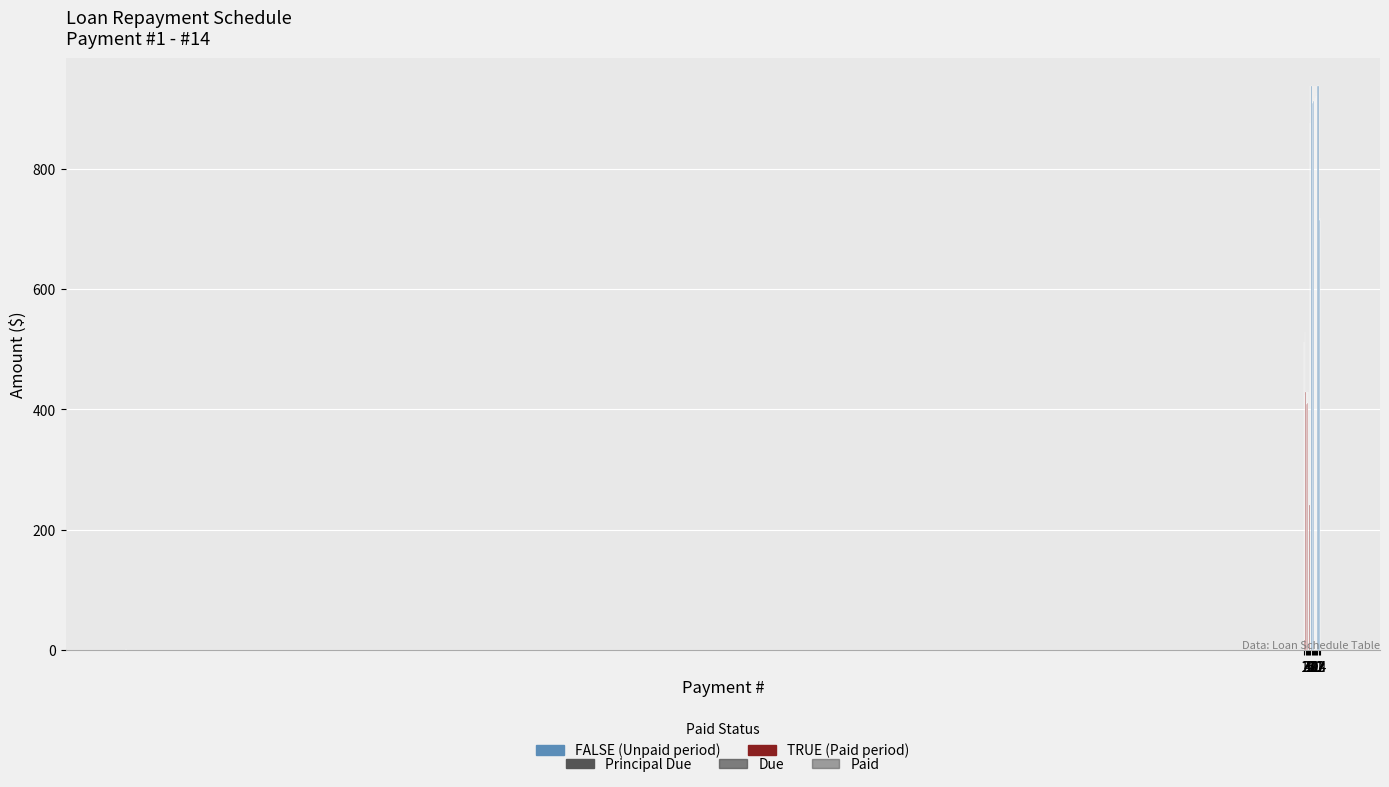

What is the value of the Principal Due bar at the 4th from the left?

410.0